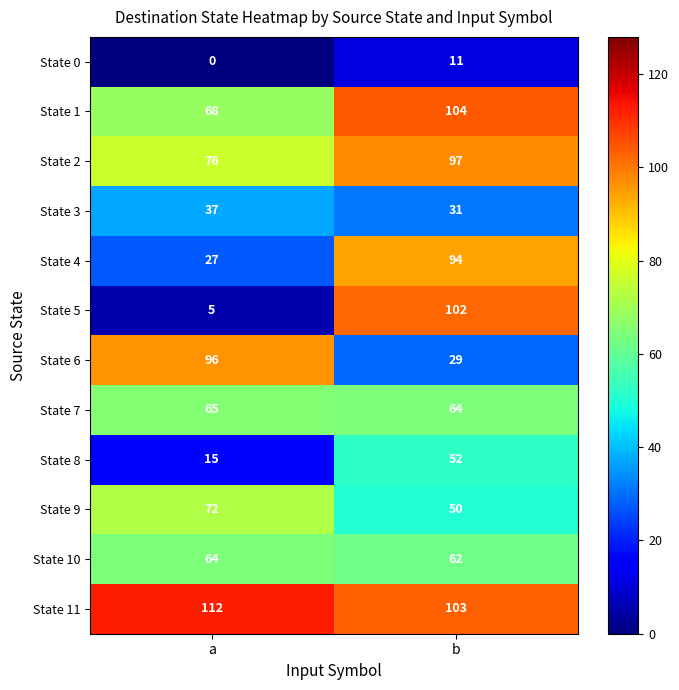

Count the number of data series in this chart.

12